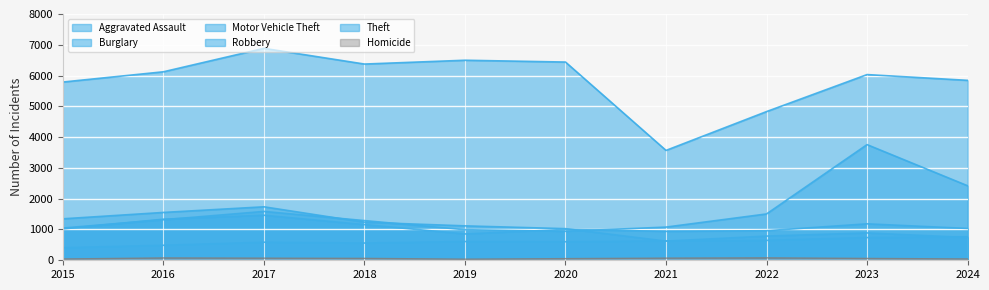

At which label does Homicide first exceed 62?

2016